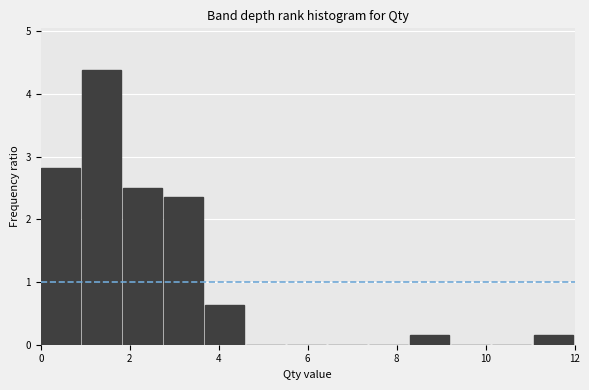

Over which range of the x-axis is the bar tallest?

1.0 to 1.8